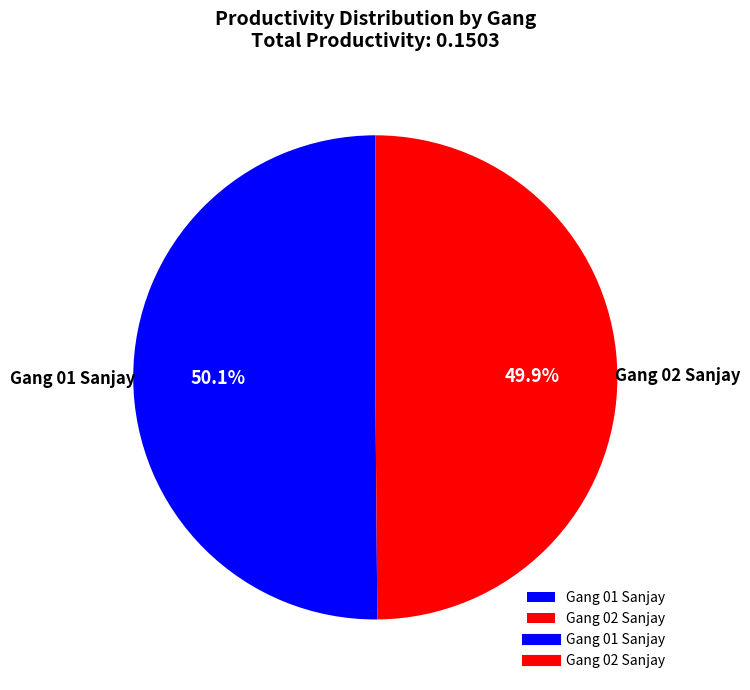

How many segments does this pie chart have?

2